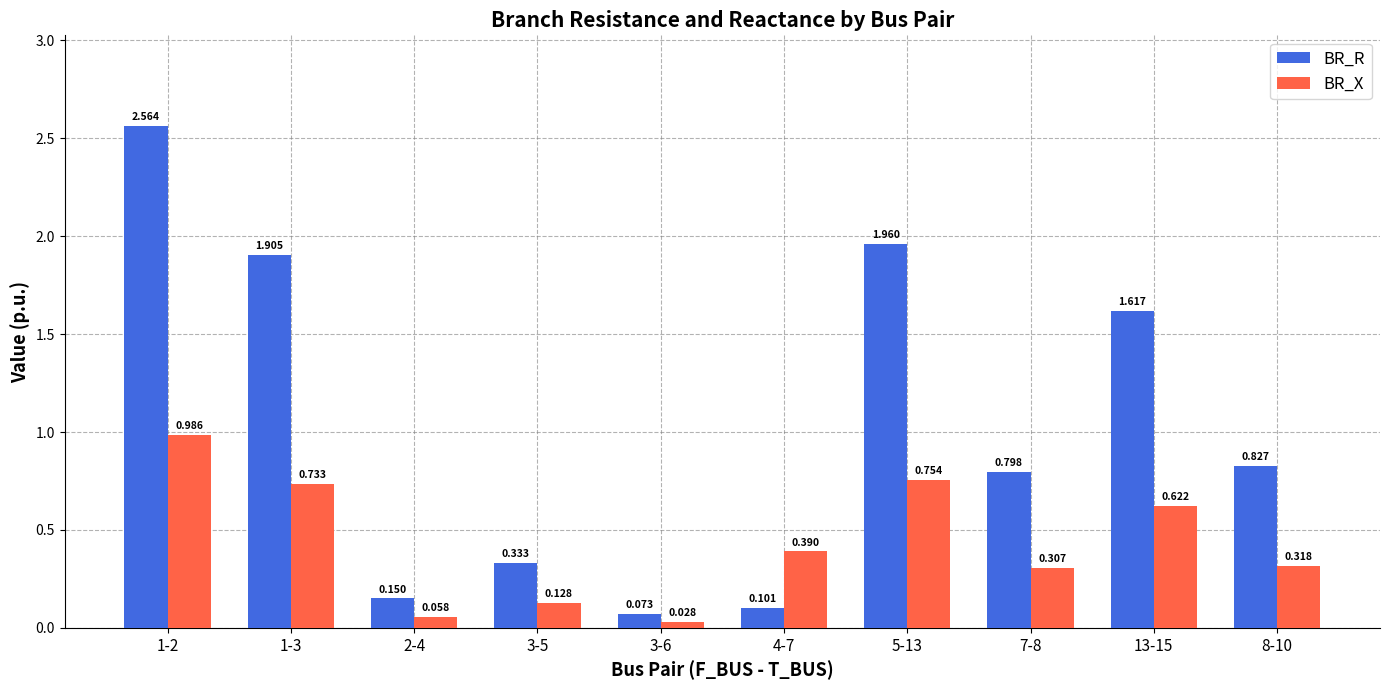

How many bars are there in total?

20